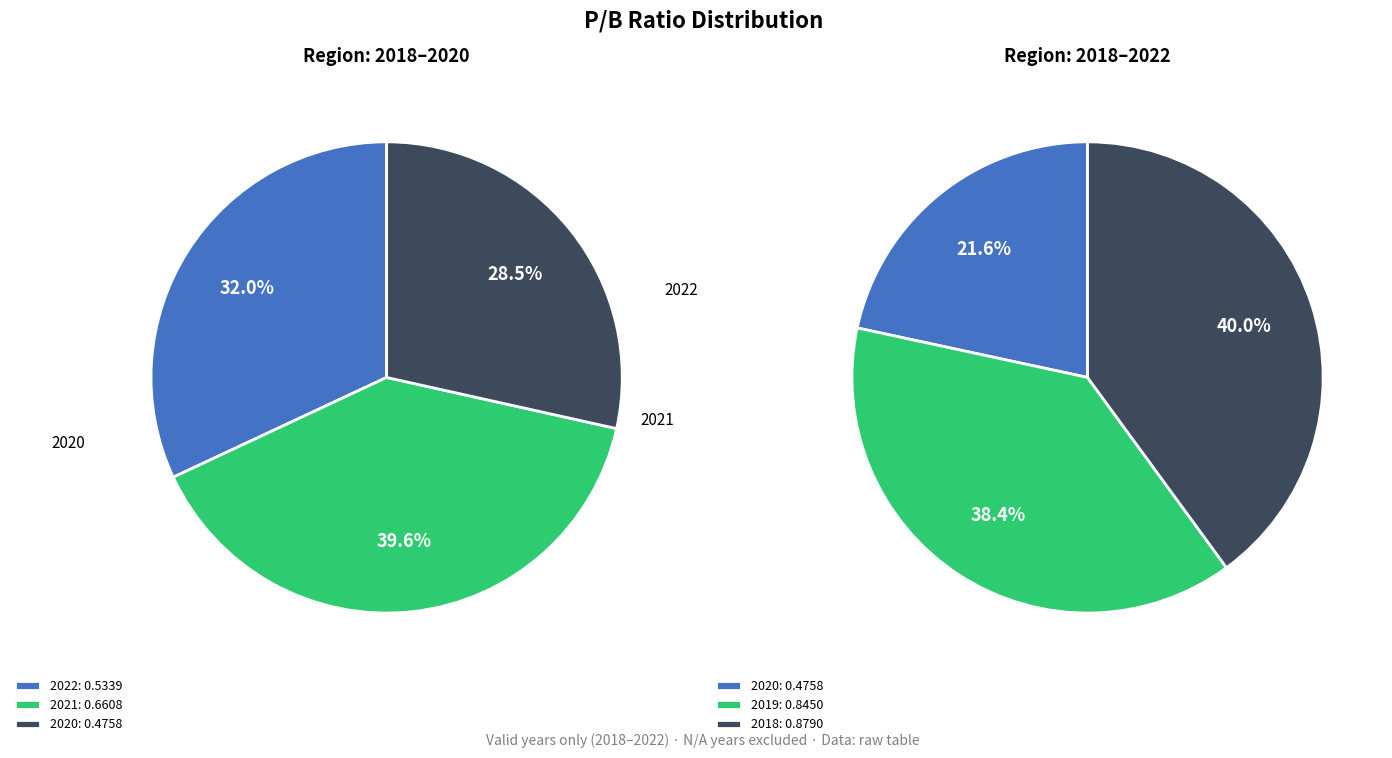

Do 2022 and 2019 together represent more than half of the pie?

No